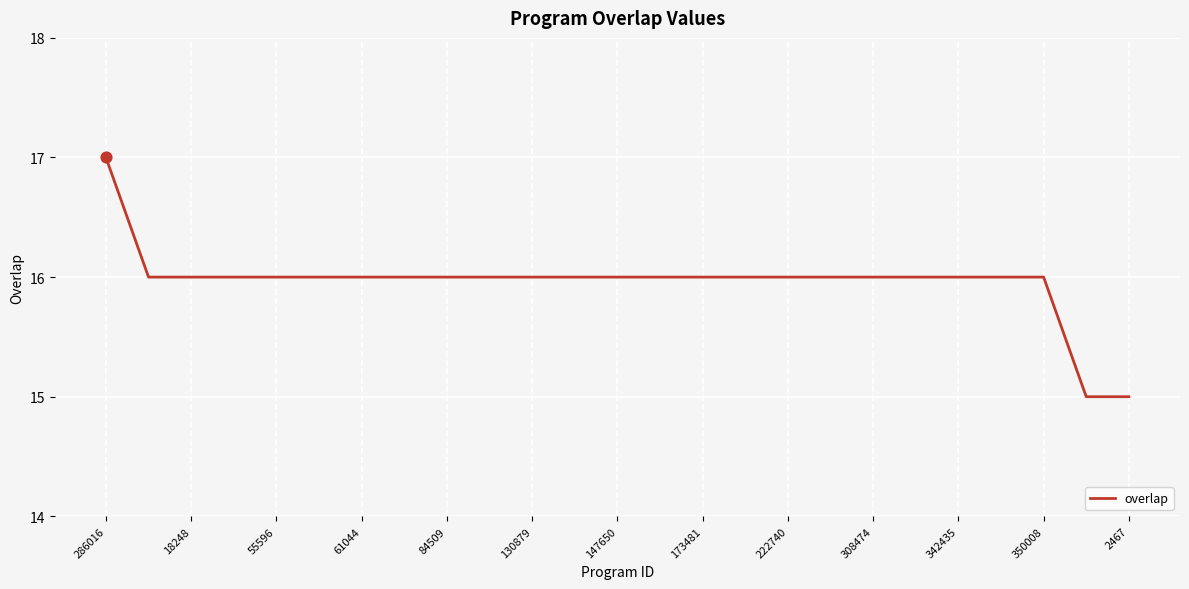

What is the minimum value shown in the chart?

15